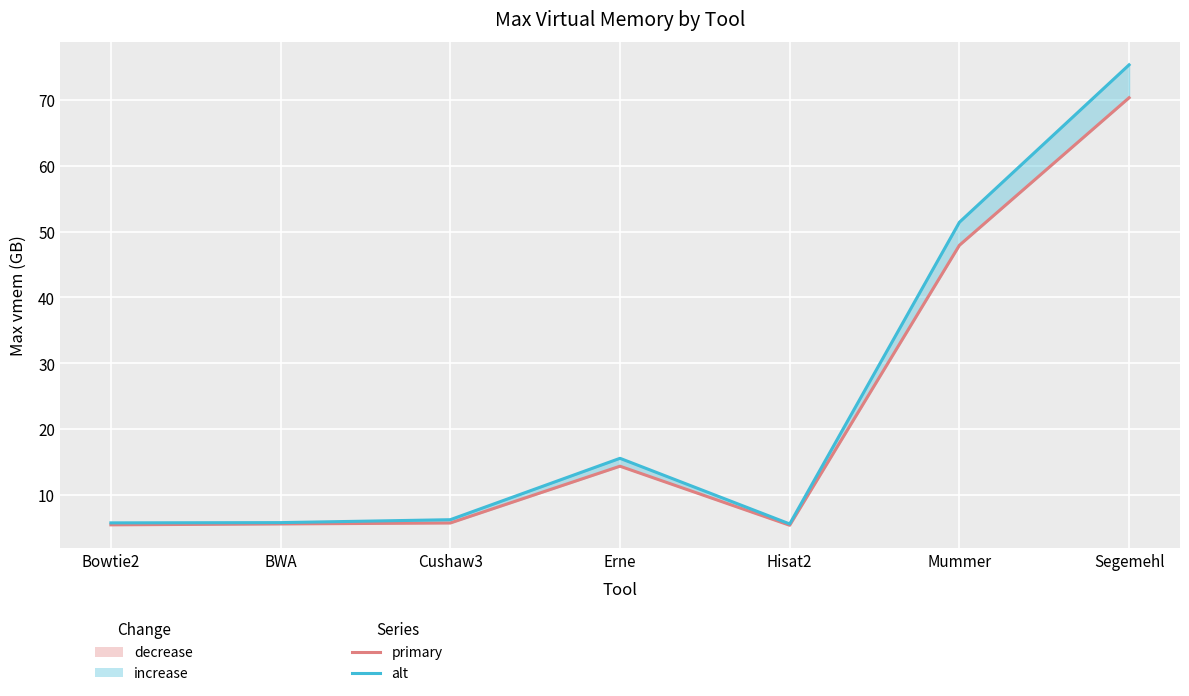

Is this an area chart (filled region under the line)?

No